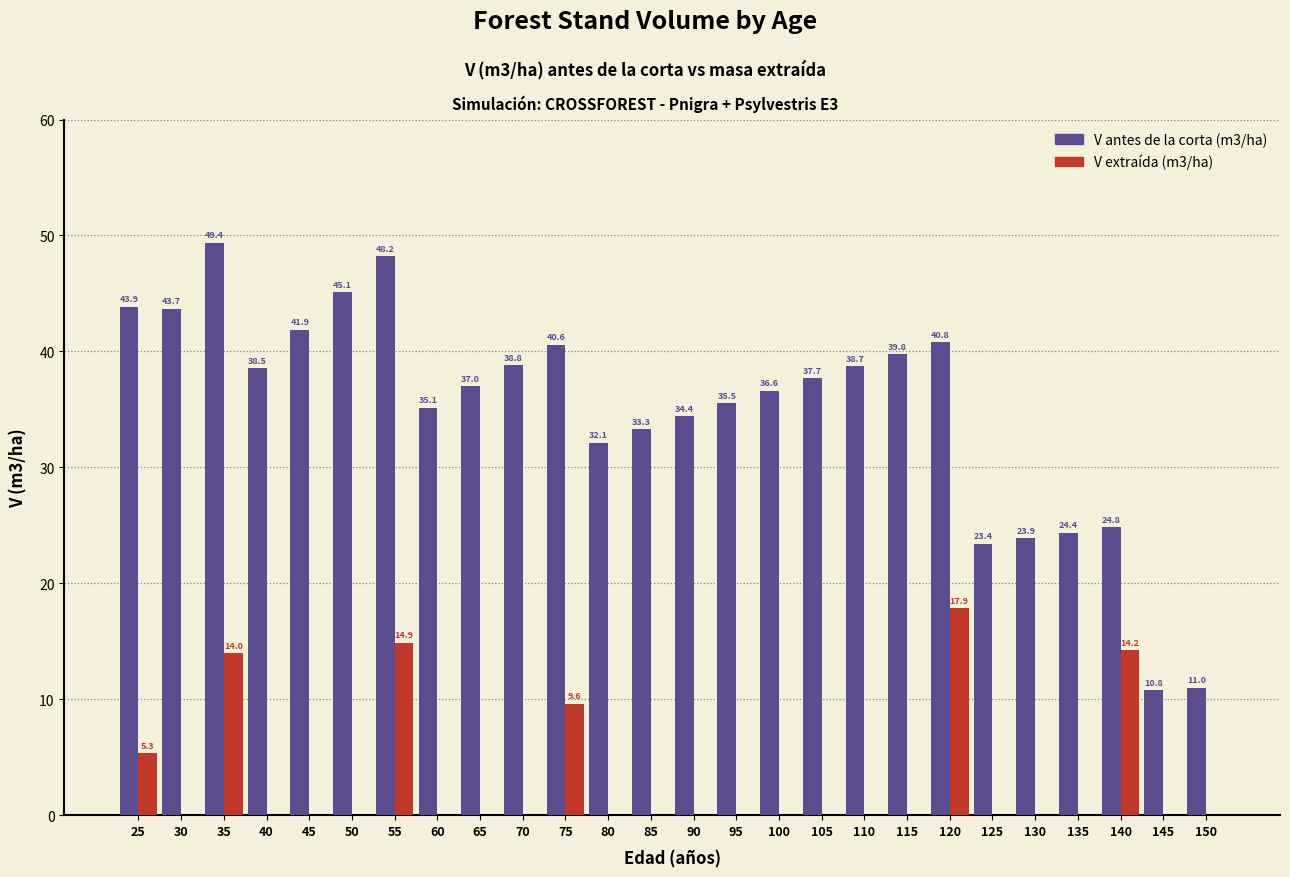

The value of V extraída (m3/ha) at 120 is 11.2. True or false?

False